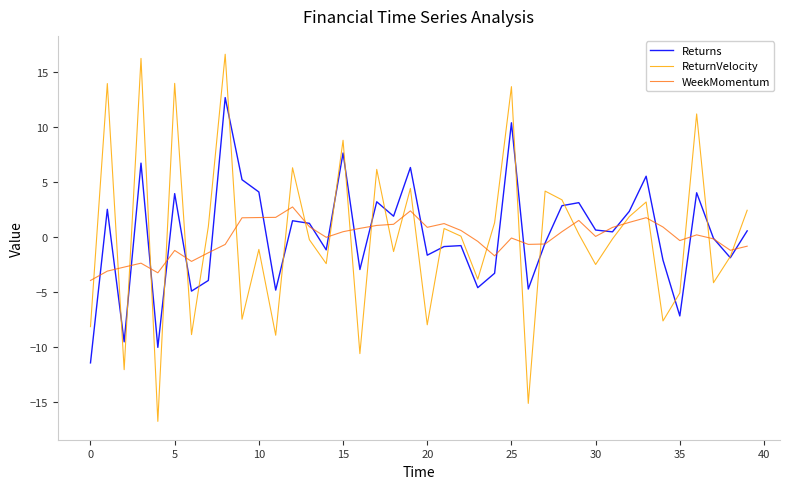

Rank the series by their maximum value, from lowest to highest.

WeekMomentum, Returns, ReturnVelocity